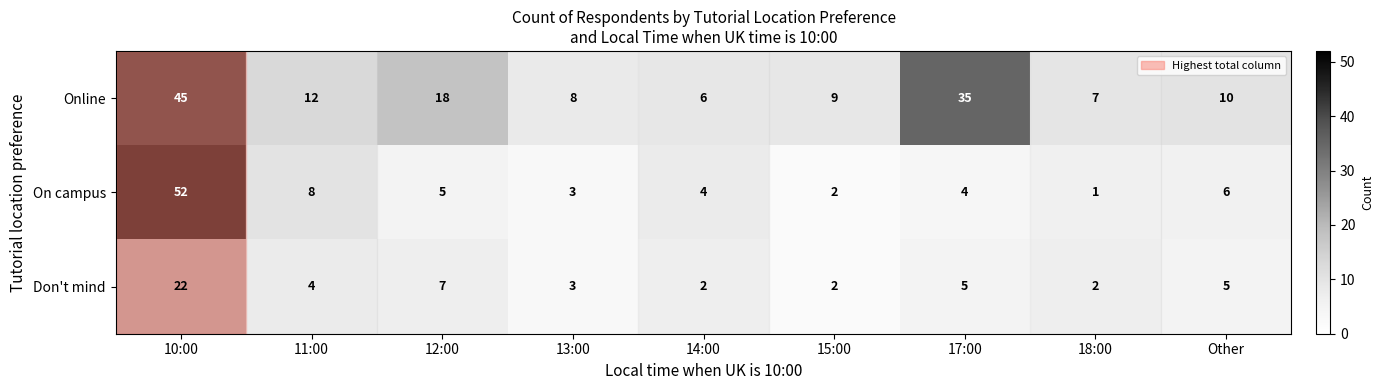

Which series has the largest total across all categories?

Online